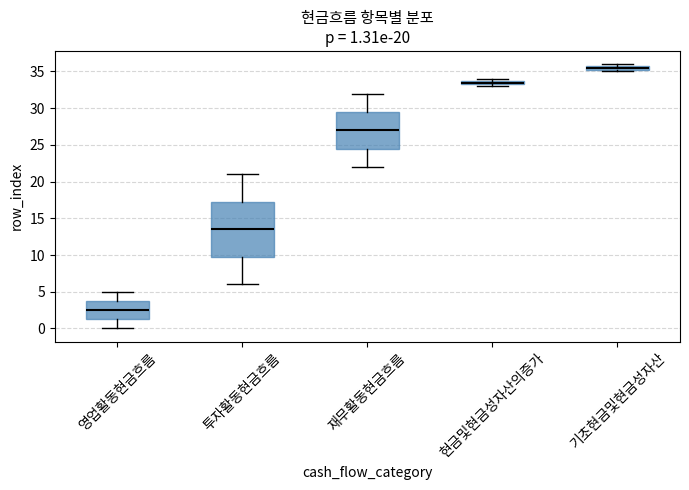

Comparing the boxes themselves (not the whiskers), which one is the tallest?

투자활동현금흐름